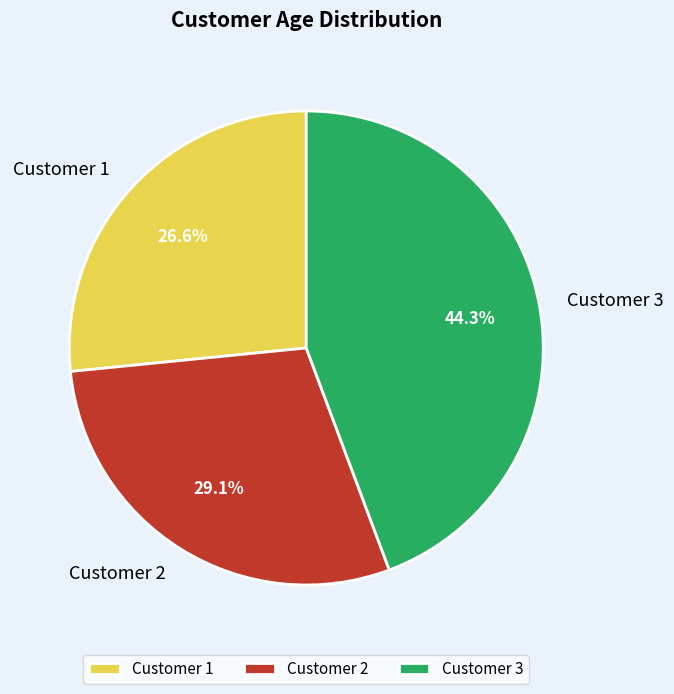

What portion of the pie excludes Customer 2?

70.9%